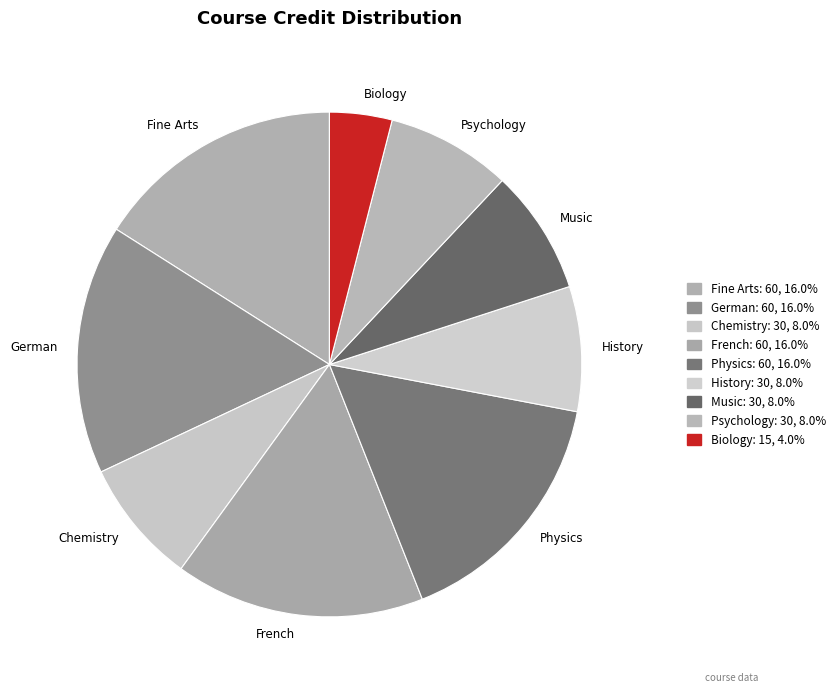

Which category has the smallest portion of the pie?

Biology